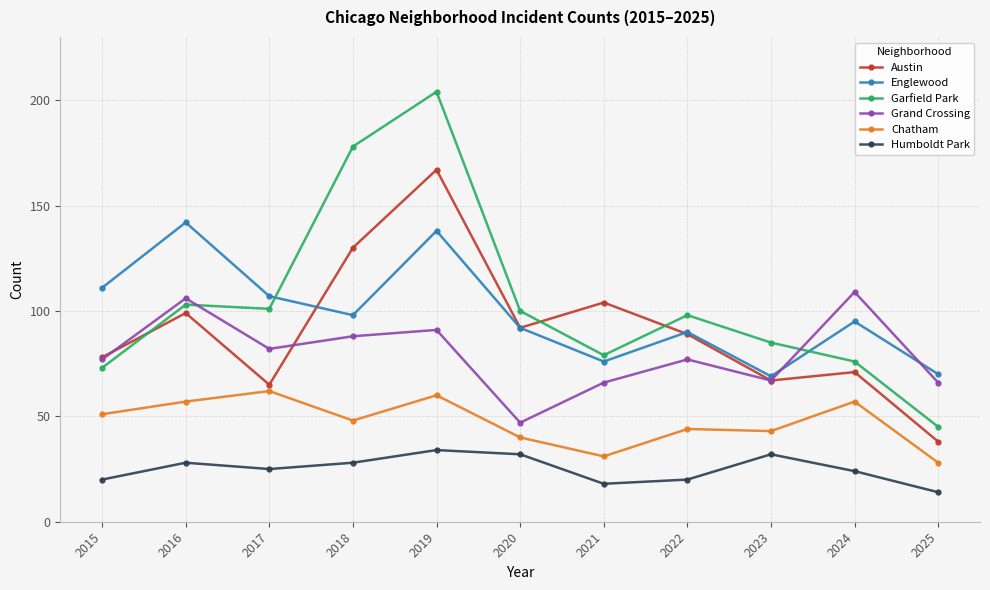

What is the average value of the Garfield Park series?

104